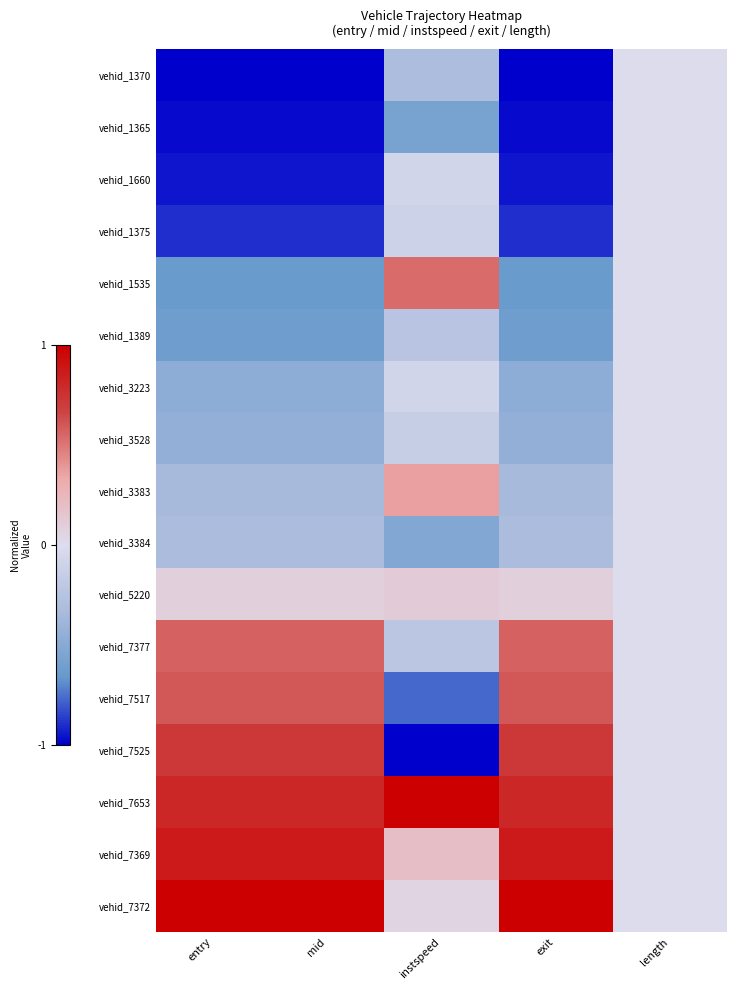

At mid, list the series in order from largest to smallest.

vehid_7372, vehid_7369, vehid_7653, vehid_7525, vehid_7517, vehid_7377, vehid_5220, vehid_3384, vehid_3383, vehid_3528, vehid_3223, vehid_1389, vehid_1535, vehid_1375, vehid_1660, vehid_1365, vehid_1370